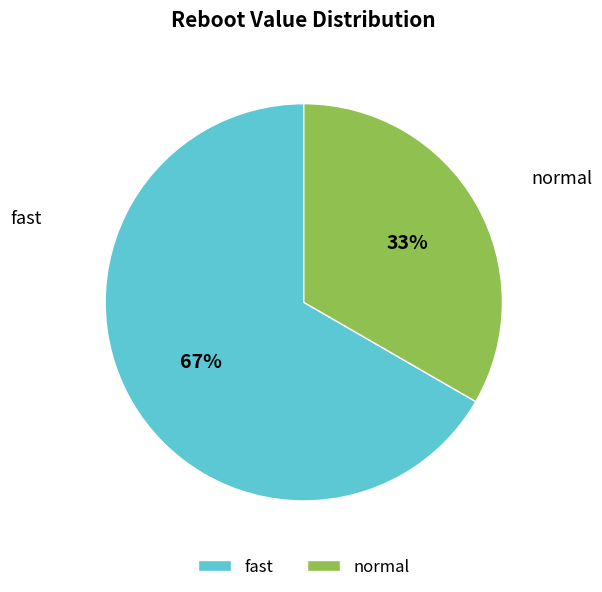

Is it true that normal is 46% of the pie?

False